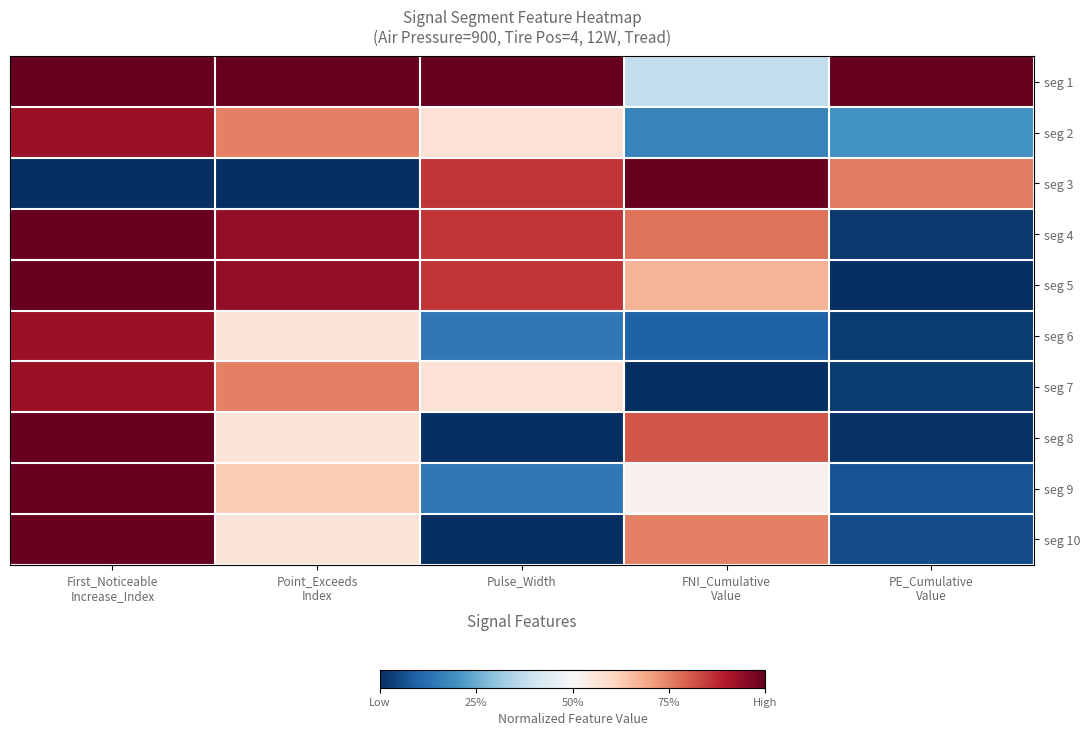

Reading left to right, what are all the values shown in this chart?

seg 1: First_Noticeable
Increase_Index=1.0	Point_Exceeds
Index=1.0	Pulse_Width=1.0	FNI_Cumulative
Value=0.4	PE_Cumulative
Value=1.0
seg 2: First_Noticeable
Increase_Index=0.9	Point_Exceeds
Index=0.8	Pulse_Width=0.6	FNI_Cumulative
Value=0.2	PE_Cumulative
Value=0.2
seg 3: First_Noticeable
Increase_Index=0.0	Point_Exceeds
Index=0.0	Pulse_Width=0.9	FNI_Cumulative
Value=1.0	PE_Cumulative
Value=0.8
seg 4: First_Noticeable
Increase_Index=1.0	Point_Exceeds
Index=0.9	Pulse_Width=0.9	FNI_Cumulative
Value=0.8	PE_Cumulative
Value=0.0
seg 5: First_Noticeable
Increase_Index=1.0	Point_Exceeds
Index=0.9	Pulse_Width=0.9	FNI_Cumulative
Value=0.7	PE_Cumulative
Value=0.0
seg 6: First_Noticeable
Increase_Index=0.9	Point_Exceeds
Index=0.6	Pulse_Width=0.1	FNI_Cumulative
Value=0.1	PE_Cumulative
Value=0.0
seg 7: First_Noticeable
Increase_Index=0.9	Point_Exceeds
Index=0.8	Pulse_Width=0.6	FNI_Cumulative
Value=0.0	PE_Cumulative
Value=0.0
seg 8: First_Noticeable
Increase_Index=1.0	Point_Exceeds
Index=0.6	Pulse_Width=0.0	FNI_Cumulative
Value=0.8	PE_Cumulative
Value=0.0
seg 9: First_Noticeable
Increase_Index=1.0	Point_Exceeds
Index=0.6	Pulse_Width=0.1	FNI_Cumulative
Value=0.5	PE_Cumulative
Value=0.1
seg 10: First_Noticeable
Increase_Index=1.0	Point_Exceeds
Index=0.6	Pulse_Width=0.0	FNI_Cumulative
Value=0.8	PE_Cumulative
Value=0.1